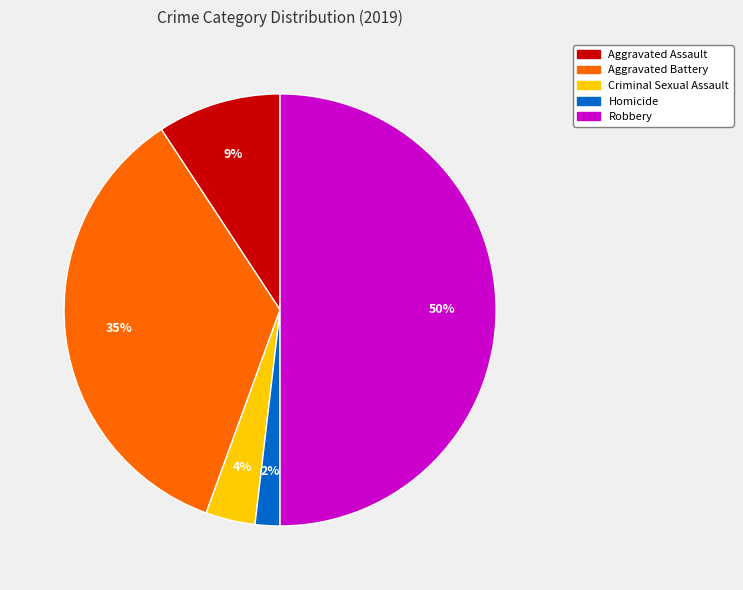

To the nearest percent, what portion does Robbery represent?

50%